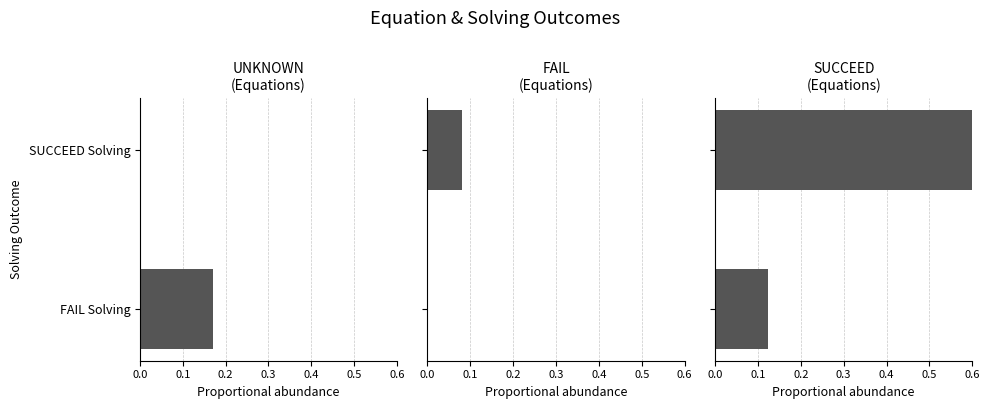

The FAIL series shows 0.0 at FAIL Solving. True or false?

False